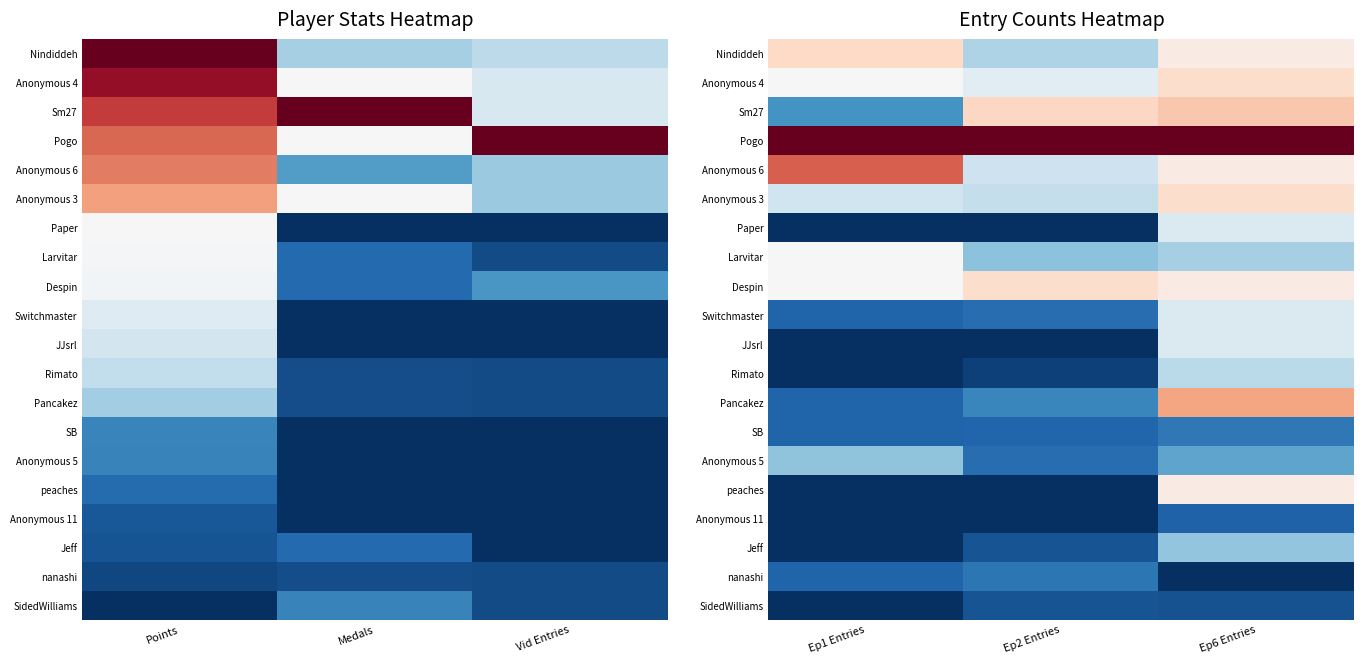

What is the sum of the JJsrl values at Ep6 Entries and Ep1 Entries?

0.4